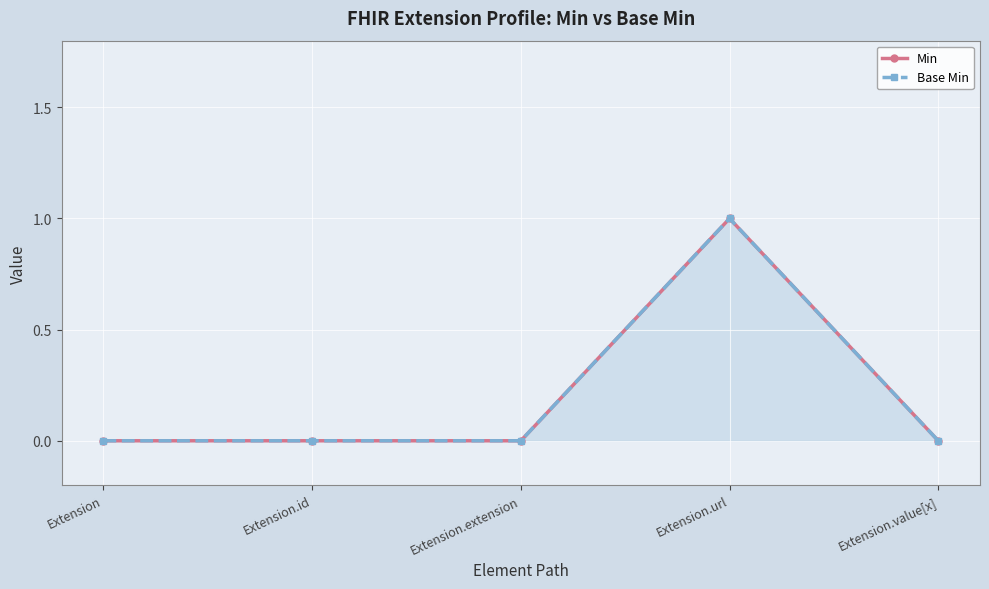

Which has a higher value, Extension.url or Extension.extension?

Extension.url